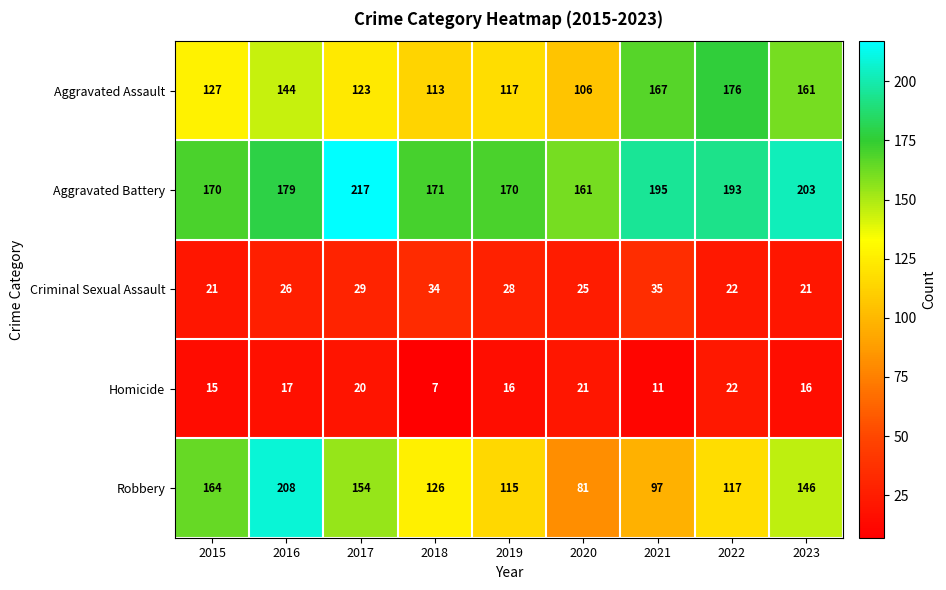

At which label does Robbery first exceed 126?

2015